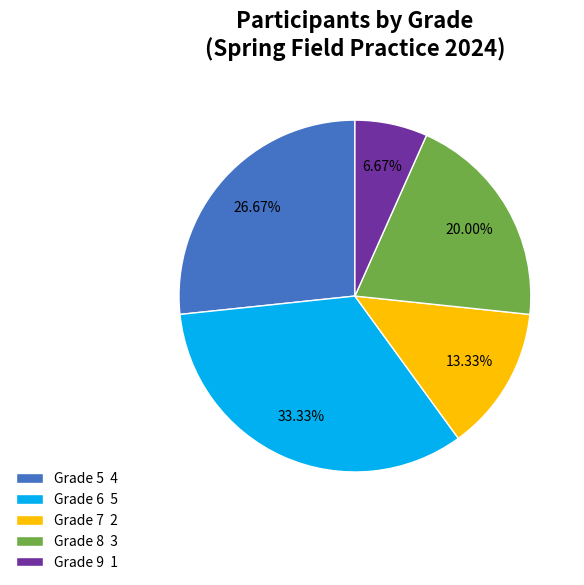

Is there a majority slice in this chart?

No